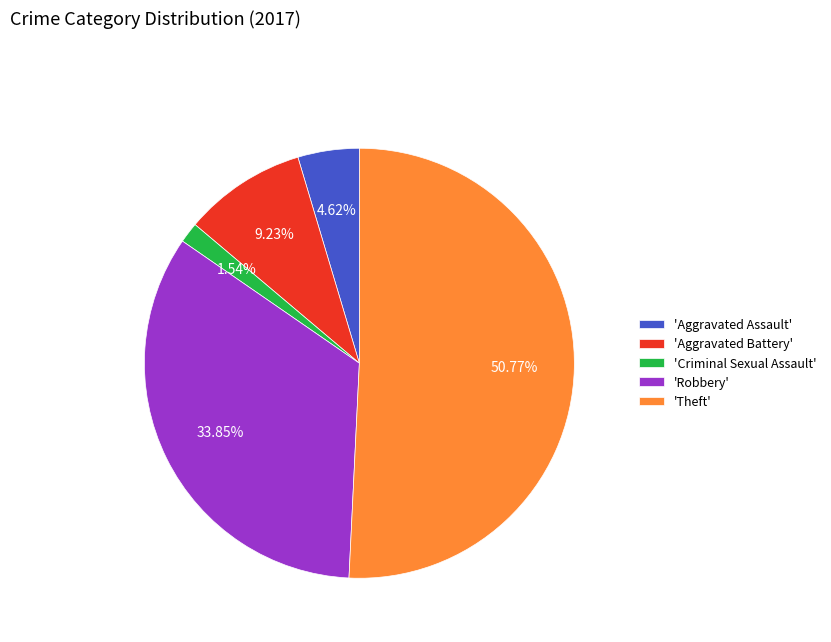

What is the majority slice?

'Theft'